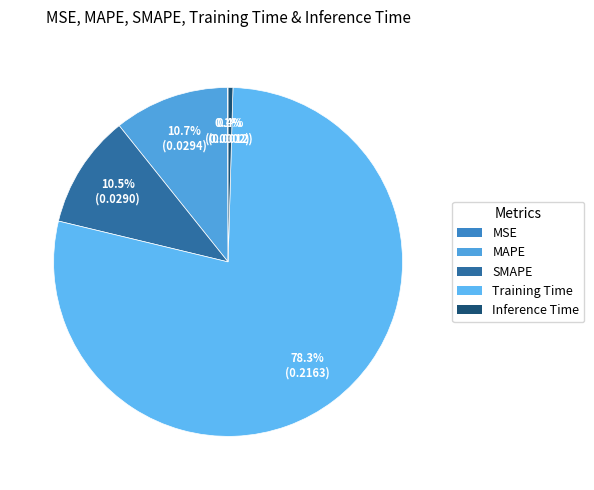

Which slice is the largest?

Training Time